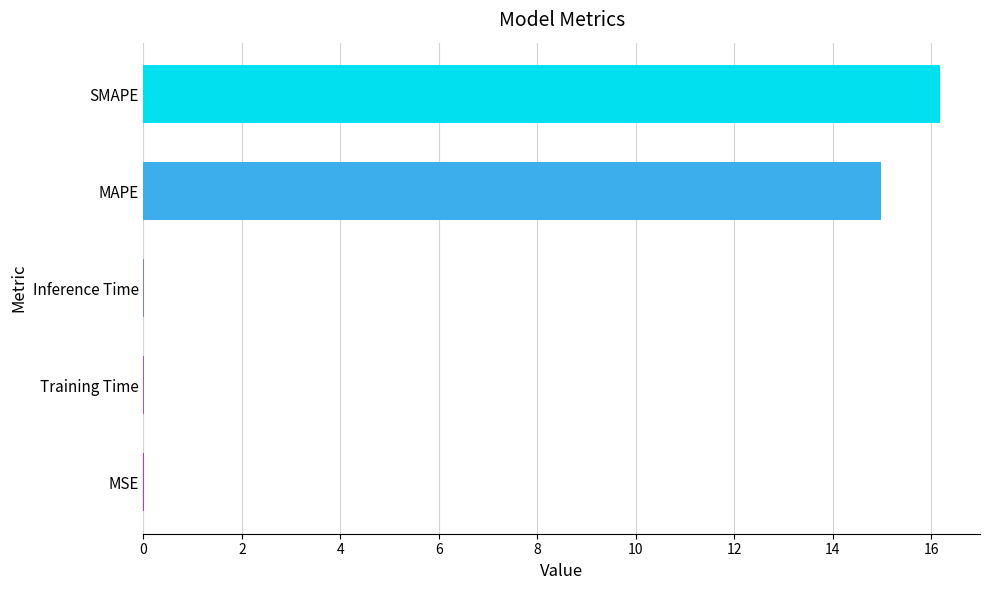

What is the greatest value displayed?

16.2